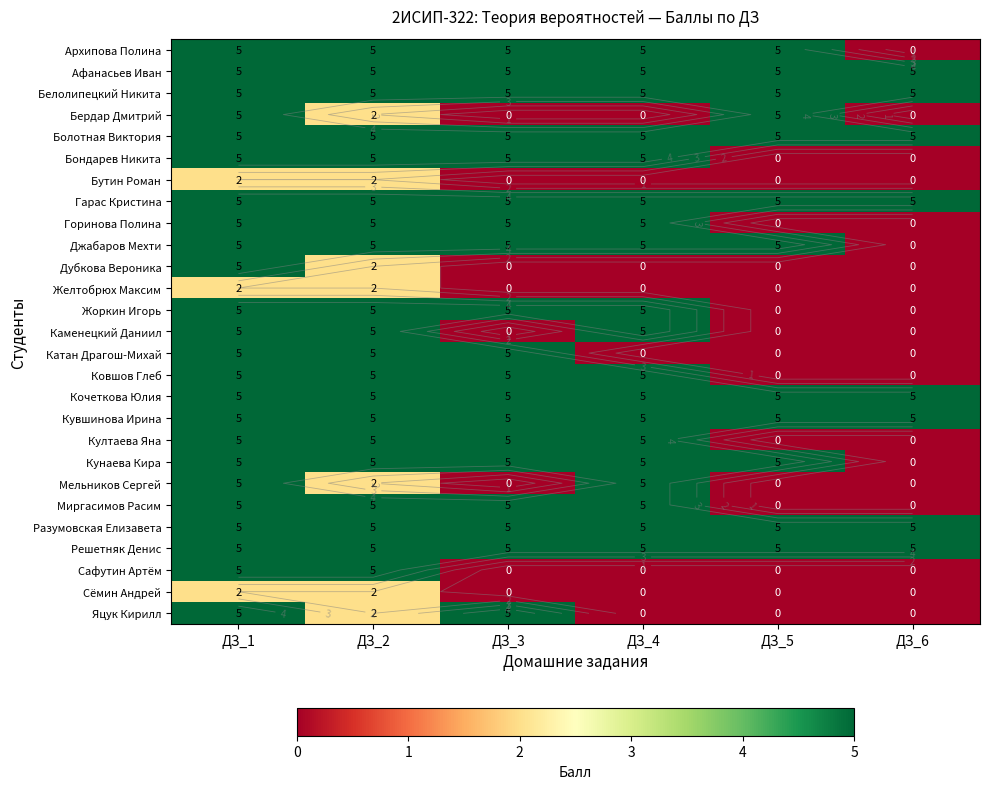

What is the difference between the maximum and minimum values in the Бондарев Никита series?

5